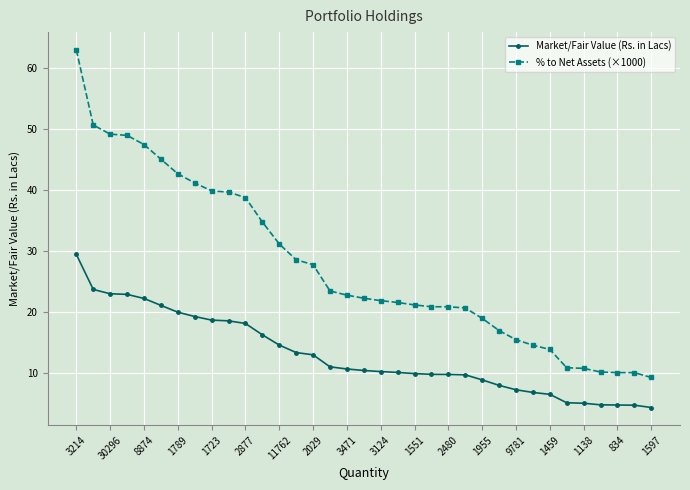

Rank the series by their average value, from highest to lowest.

% to Net Assets (×1000), Market/Fair Value (Rs. in Lacs)